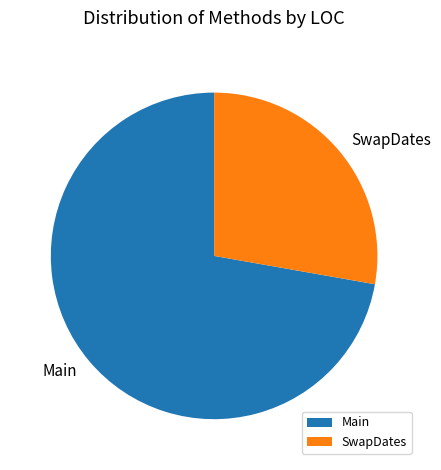

Do Main and SwapDates together represent more than half of the pie?

Yes